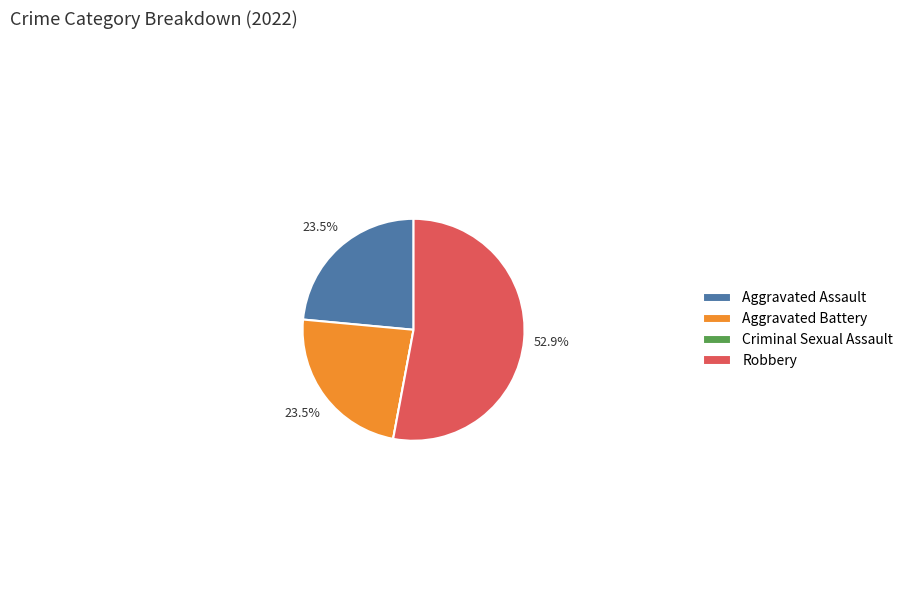

Does Aggravated Battery account for over 50% of the chart?

No